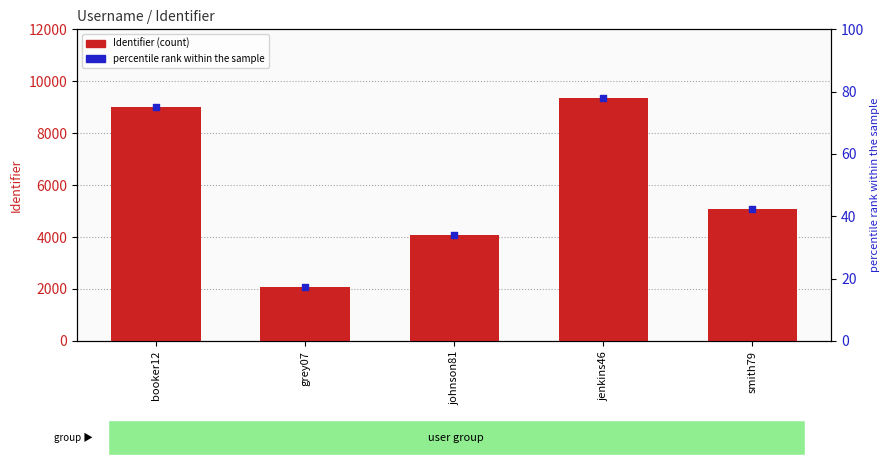

Which series reaches the maximum Y coordinate?

Identifier